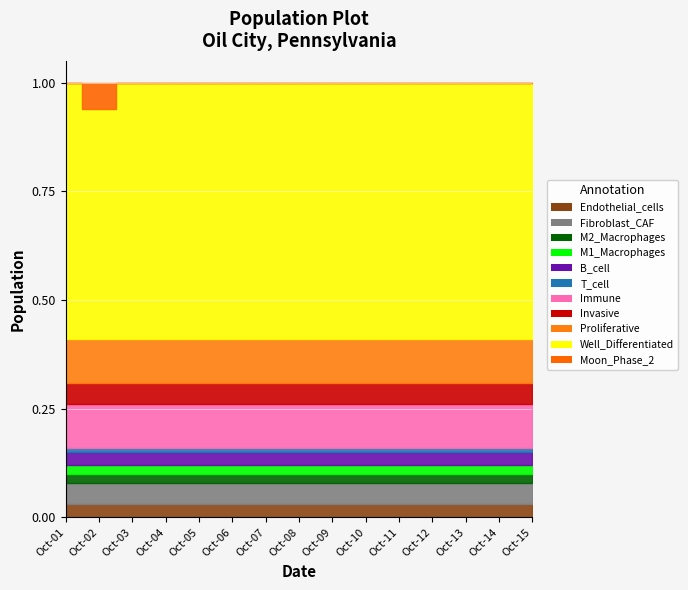

True or false: Moon Phase 2 has a value of 0 at 2022-10-07.

True